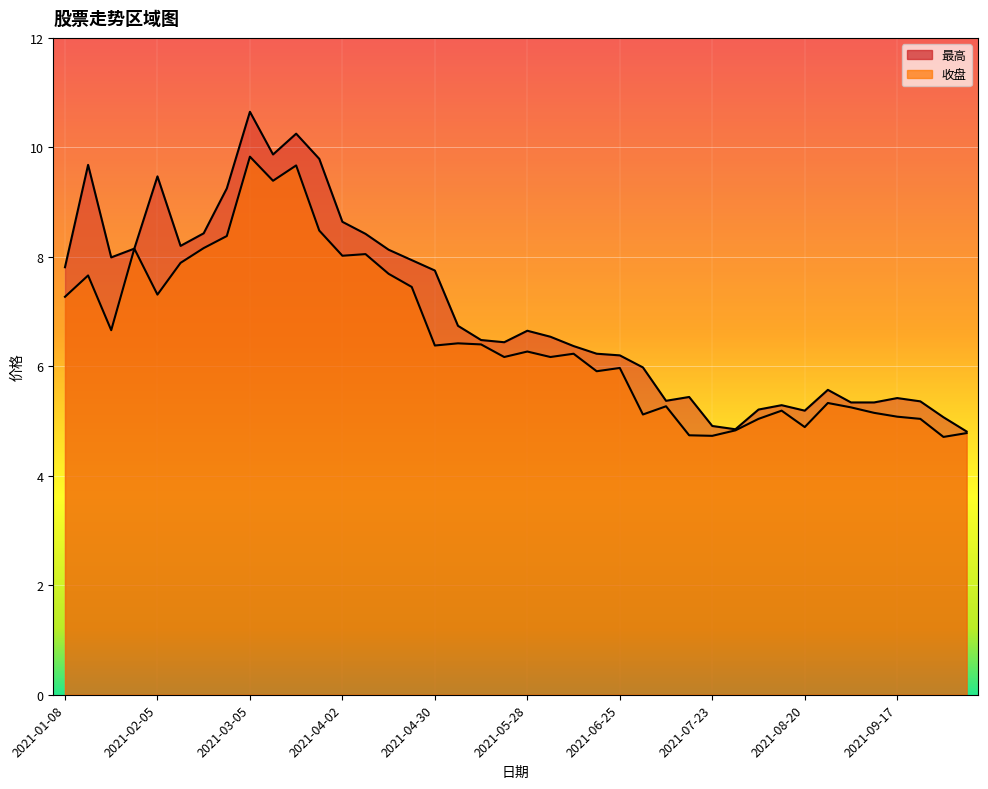

At which category does 收盘 reach its first local valley?

2021-01-22